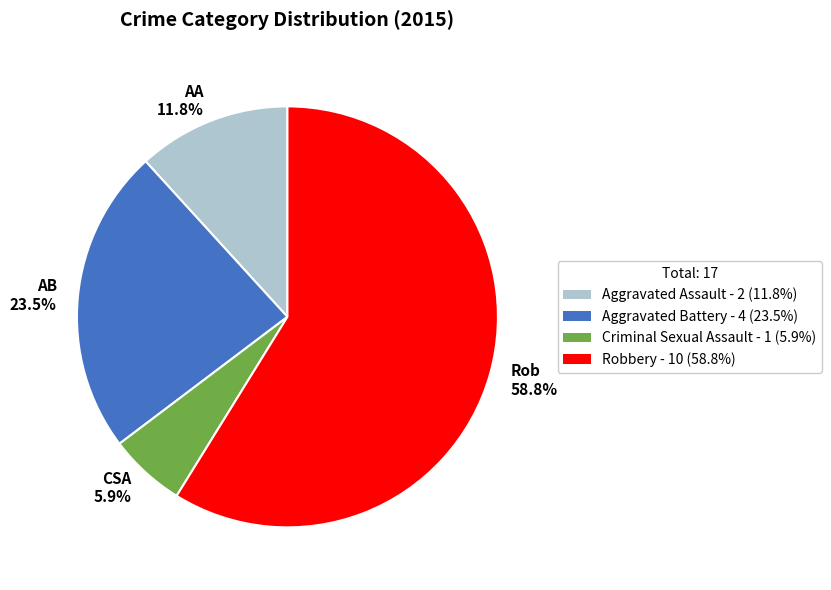

Is it true that Robbery is 70% of the pie?

False